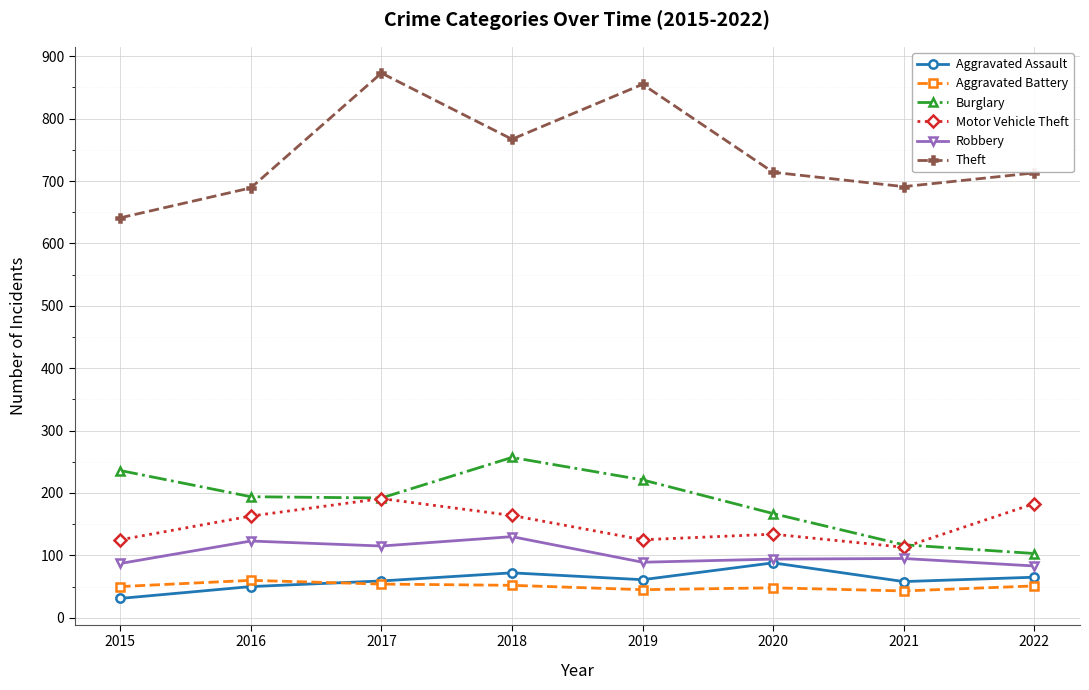

The value of Theft at 2016 is 243. True or false?

False